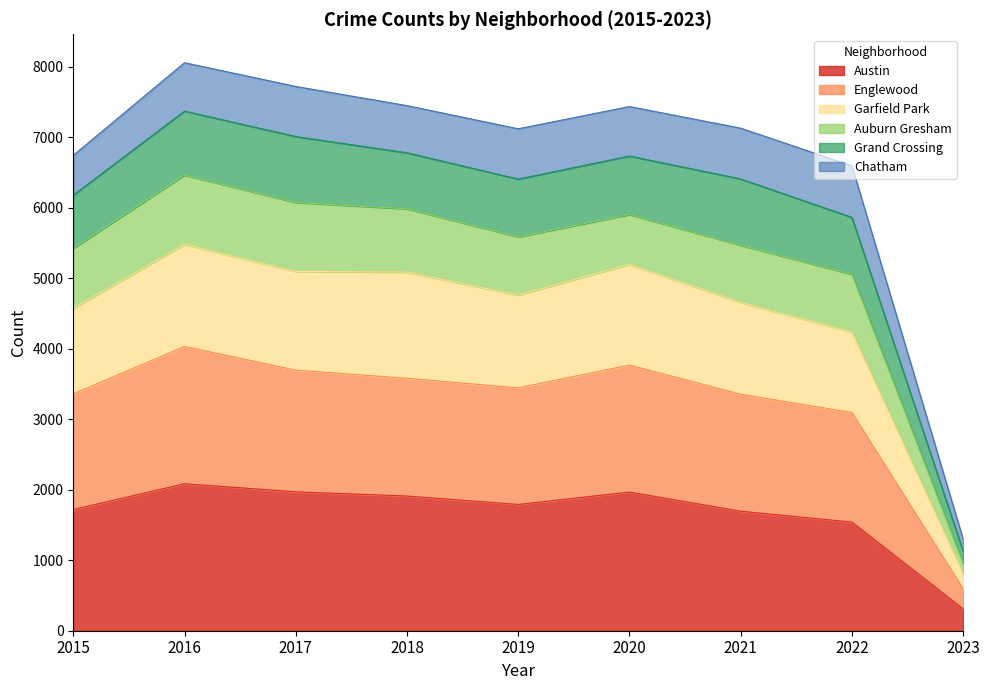

Where does the Englewood series first go above 3446?

2016